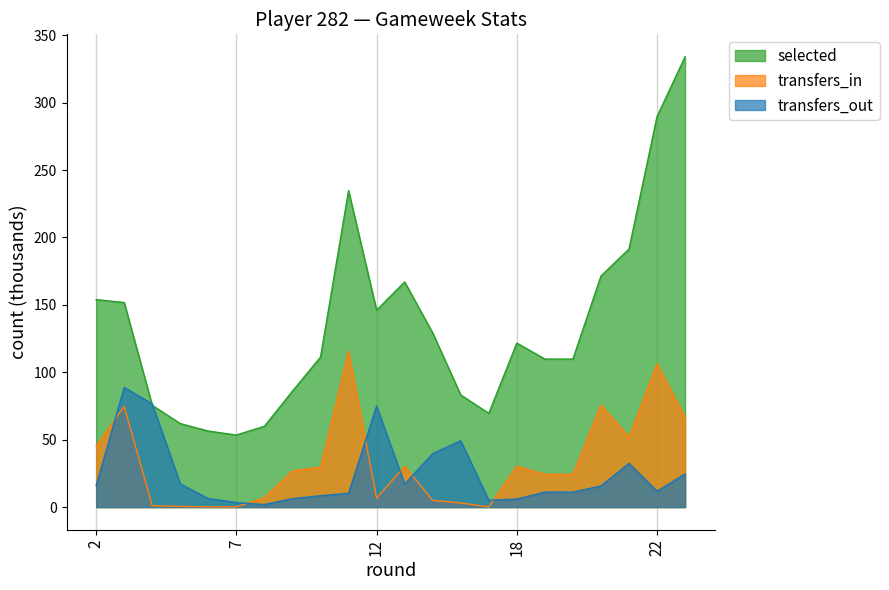

Which category has the lowest value across all series?

17